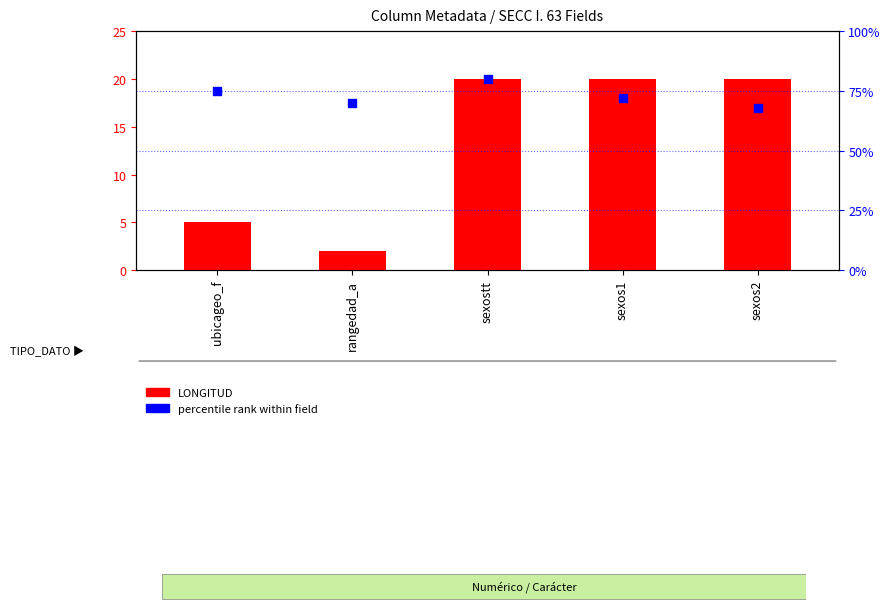

Which series has the widest spread of Y values?

LONGITUD